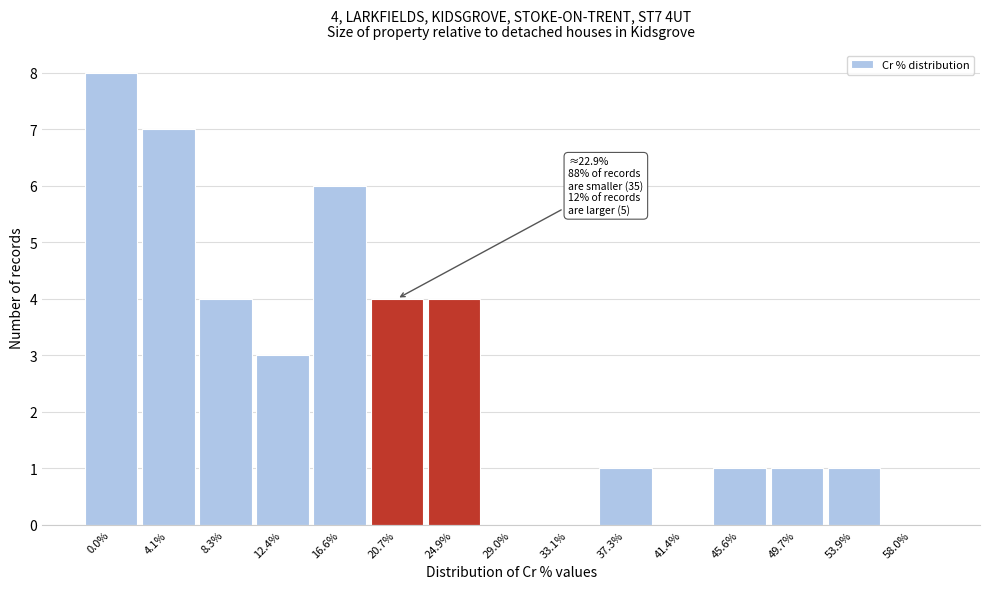

Reading left to right, transcribe all the data shown in this chart.

0.0%=8	4.1%=7	8.3%=4	12.4%=3	16.6%=6	20.7%=4	24.9%=4	29.0%=0	33.1%=0	37.3%=1	41.4%=0	45.6%=1	49.7%=1	53.9%=1	58.0%=0